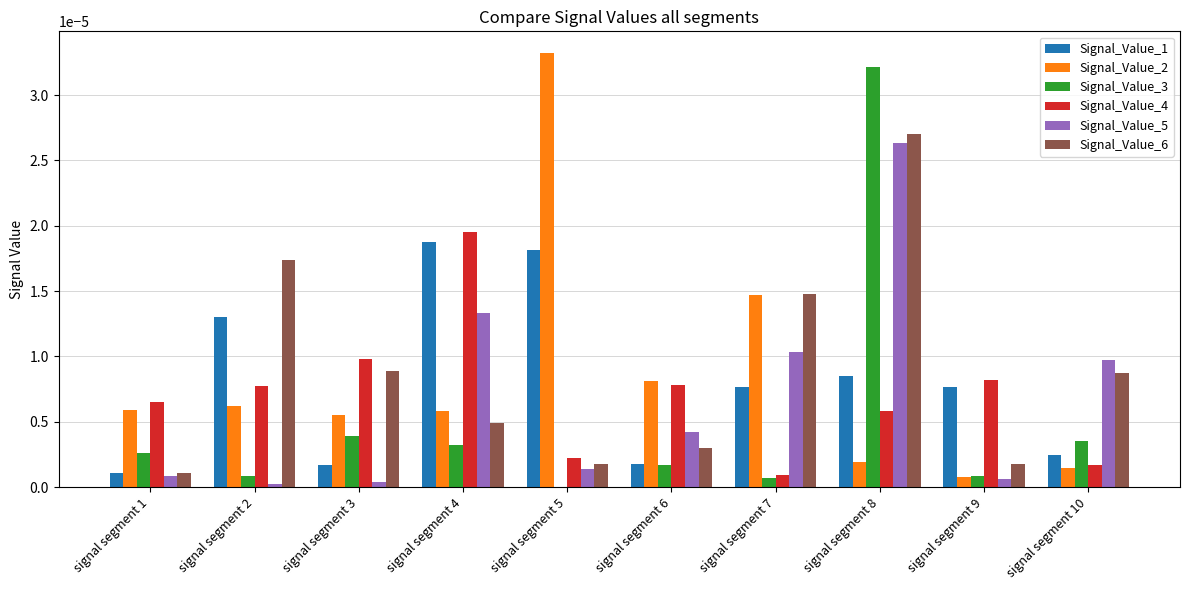

The Signal_Value_4 series shows 0.0 at signal segment 6. True or false?

True